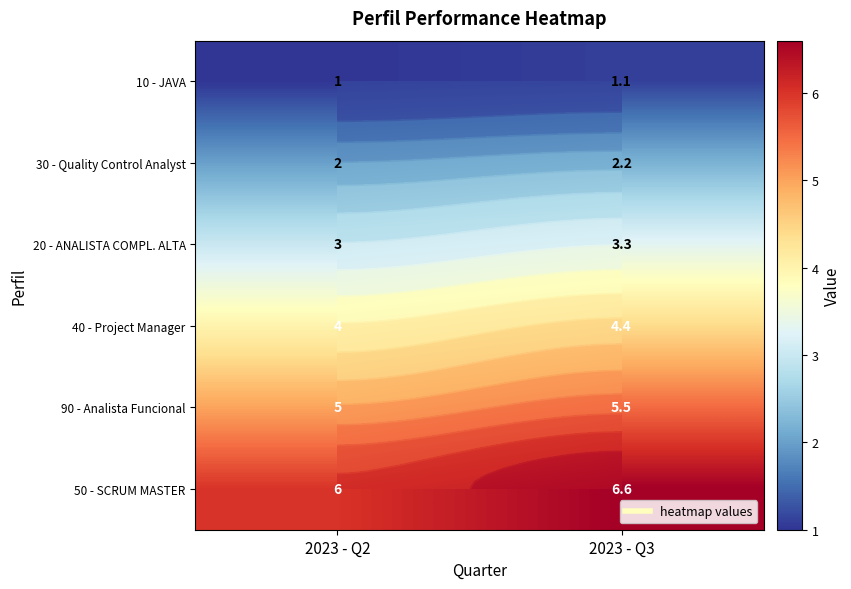

What is the difference between the maximum and minimum values in the 90 - Analista Funcional series?

0.5